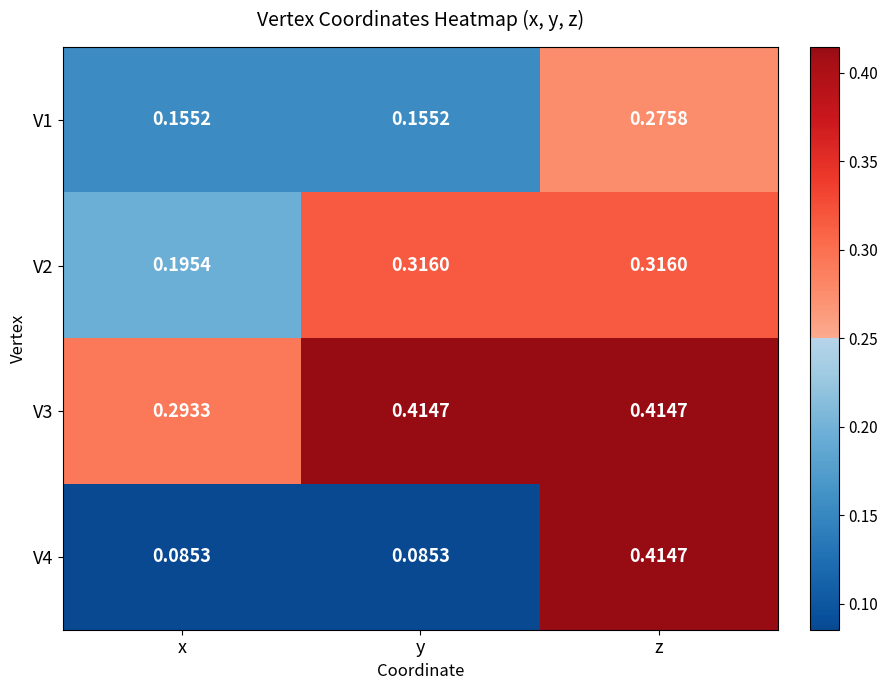

What is the total value across all series at x?

0.7